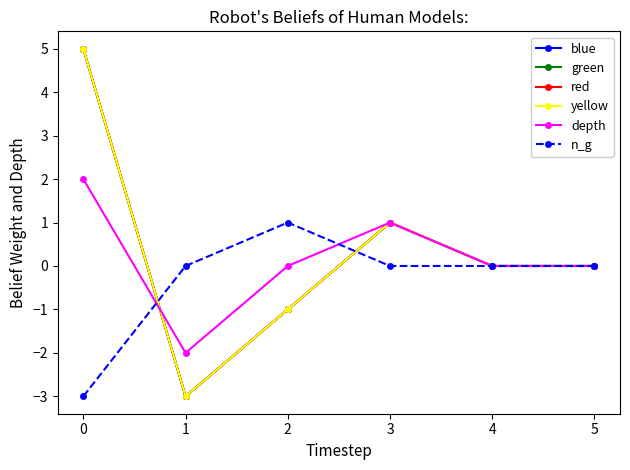

Reading left to right, extract all data points from this chart.

blue: 5	-3	-1	1	0	0
green: 5	-3	-1	1	0	0
red: 5	-3	-1	1	0	0
yellow: 5	-3	-1	1	0	0
depth: 2	-2	0	1	0	0
n_g: -3	0	1	0	0	0